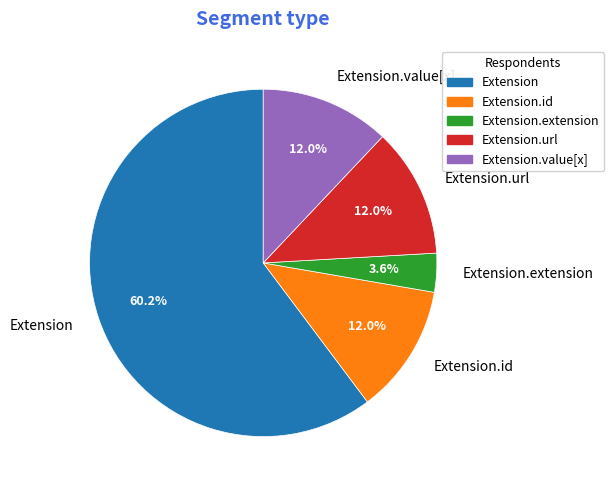

Is Extension.url the majority of the pie?

No